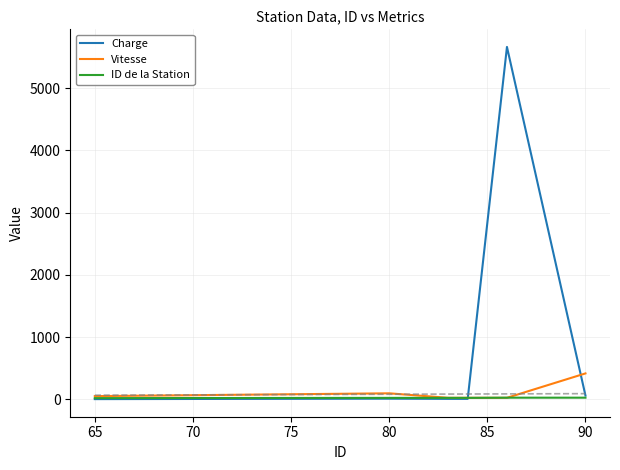

Which series has the largest total across all categories?

Charge